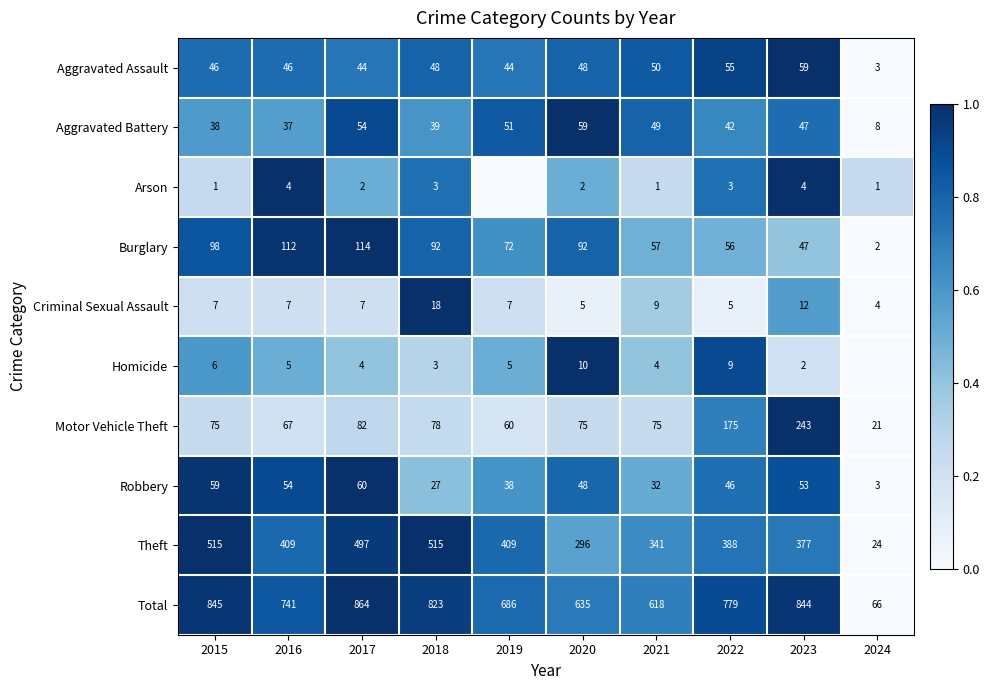

At 2021, list the series in order from smallest to largest.

Arson, Homicide, Criminal Sexual Assault, Robbery, Aggravated Battery, Aggravated Assault, Burglary, Motor Vehicle Theft, Theft, Total